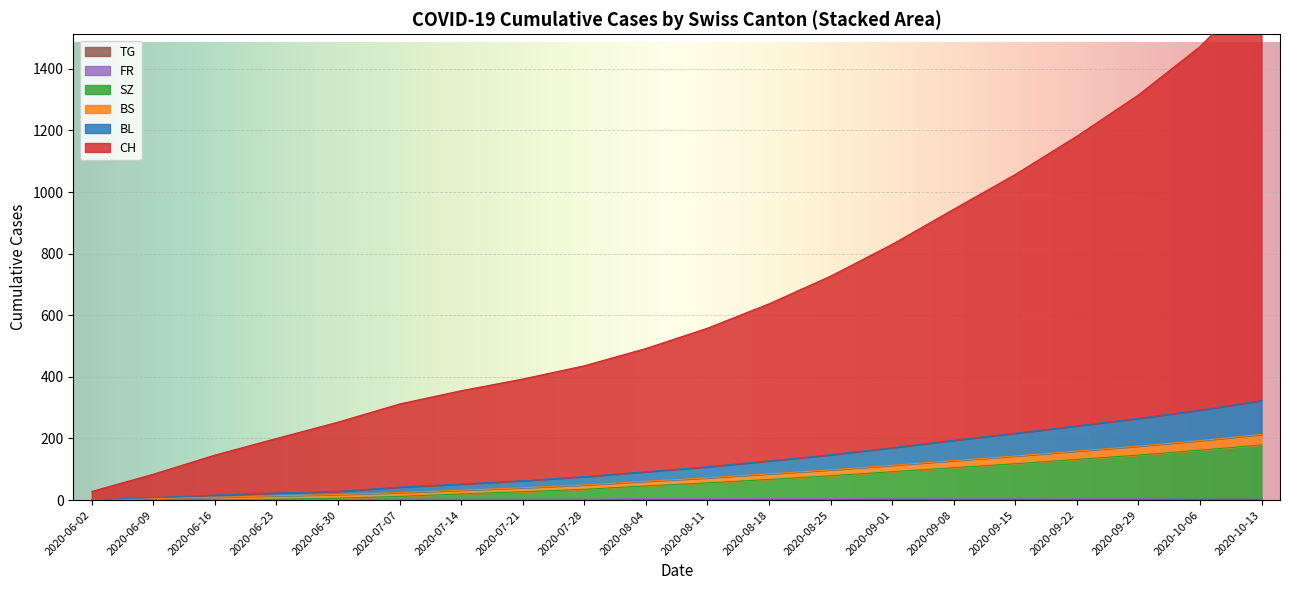

What is the label of the 19th point from the right?

2020-06-09